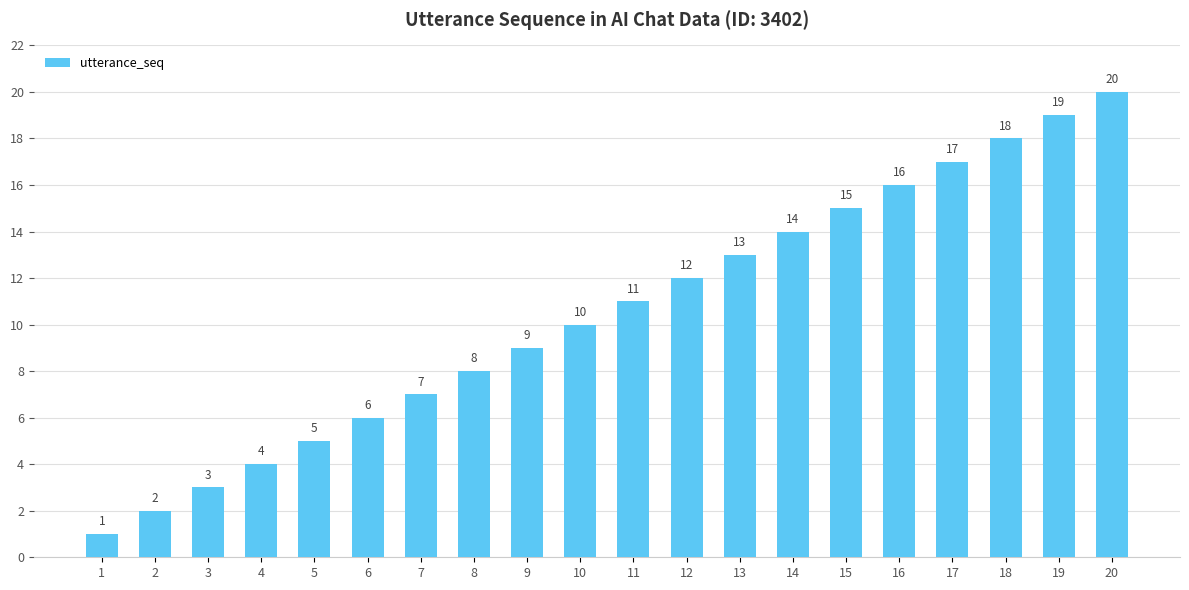

At which label is the value closest to 10?

10